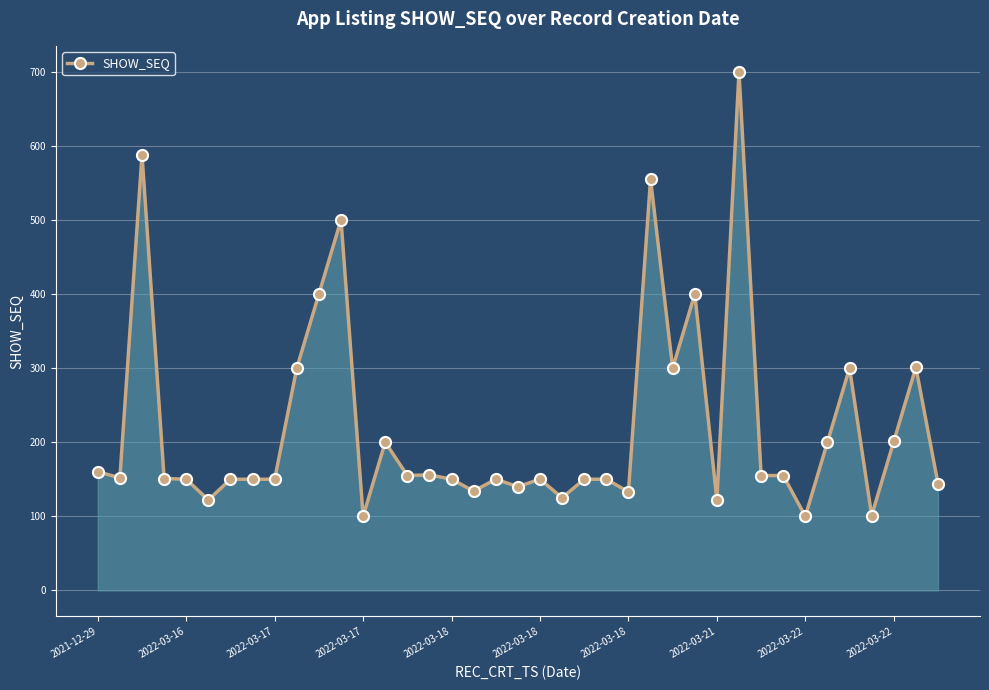

What is the value of the 7th point from the left?

150